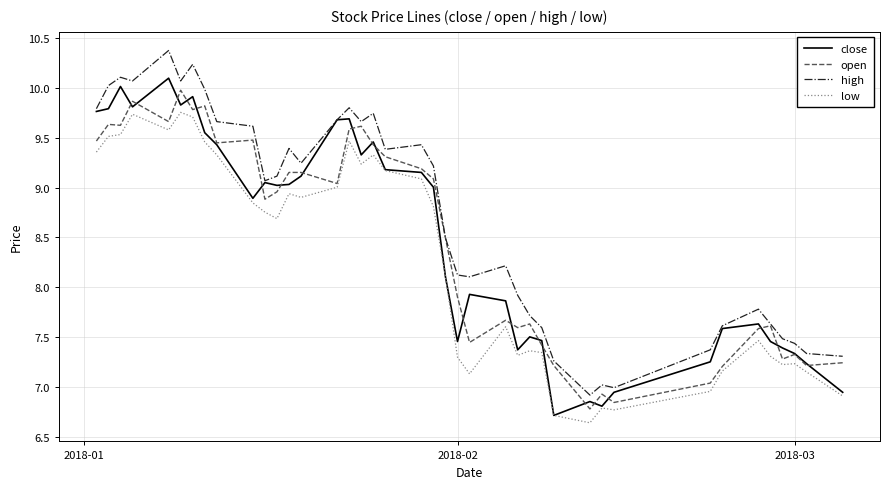

What is the maximum value for close?

10.1